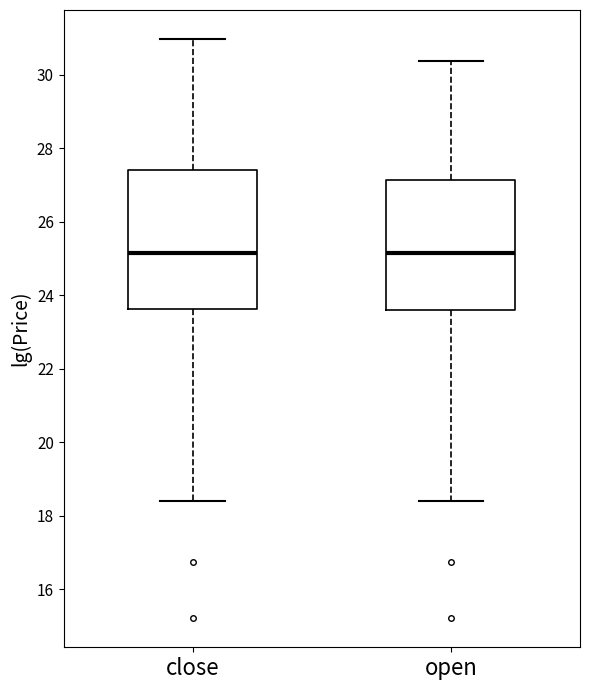

Reading left to right, read every box against the y-axis: the position of its median line, the range the box covers, and the ends of its whiskers. The values are not printed on the chart, so give them approximately, as read against the axis.

close: median 25.2, box 23.6 to 27.4, whiskers 18.4 to 31.0
open: median 25.2, box 23.6 to 27.2, whiskers 18.4 to 30.4